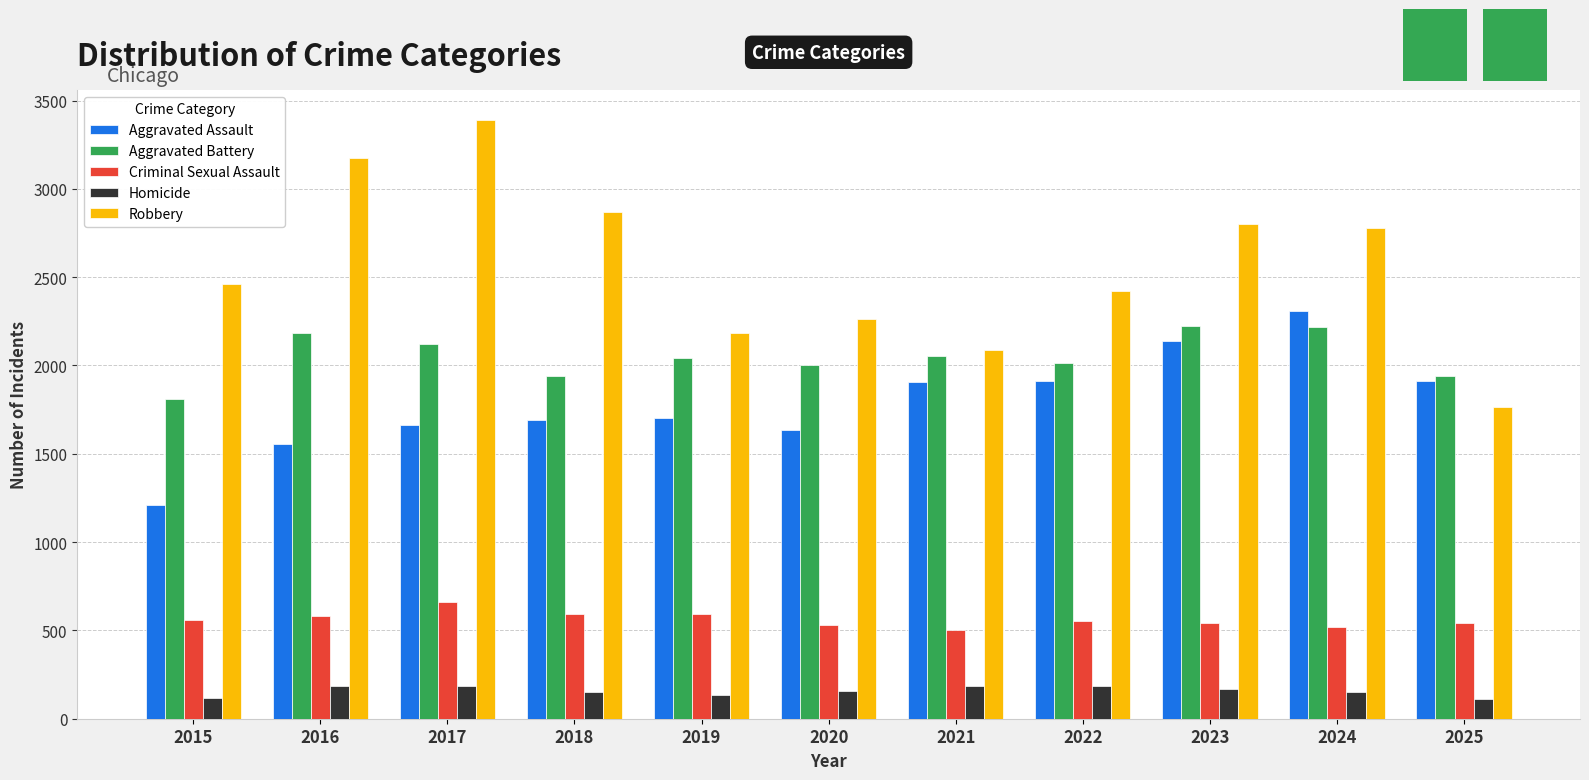

Rank the series at 2015 from lowest to highest value.

Homicide, Criminal Sexual Assault, Aggravated Assault, Aggravated Battery, Robbery